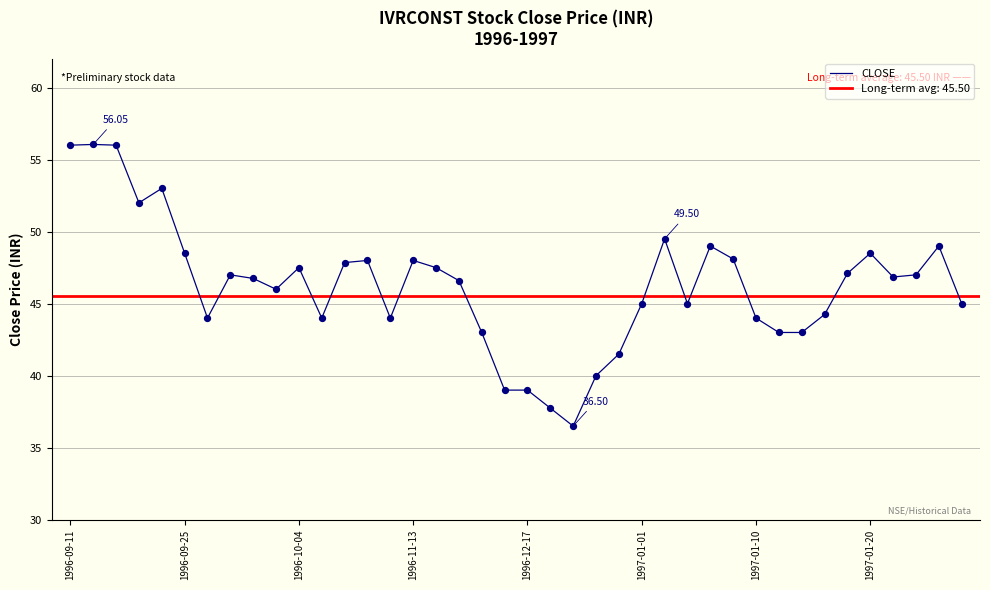

Which has a higher value, 29 or 33?

29